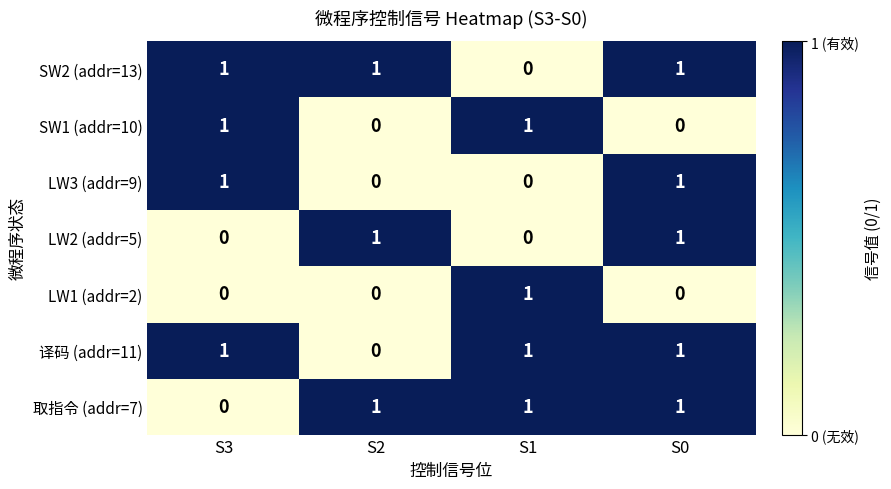

True or false: 译码 (addr=11) has a value of 1 at S3.

True